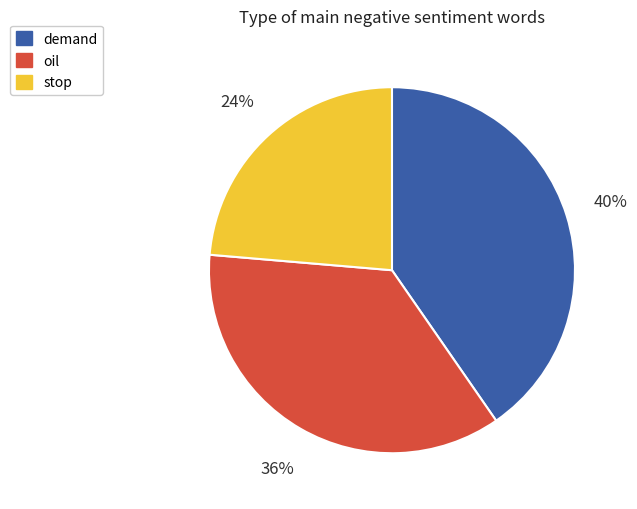

Combined, do stop and demand account for over 50%?

Yes